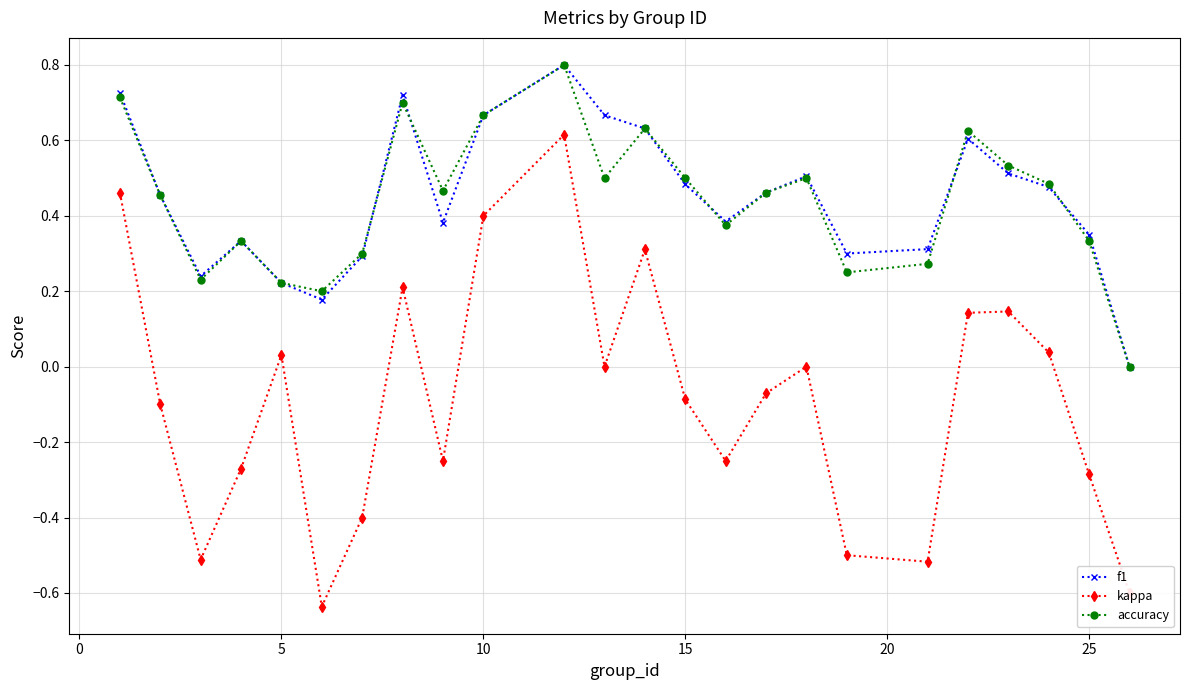

Which series has the widest spread of values?

kappa